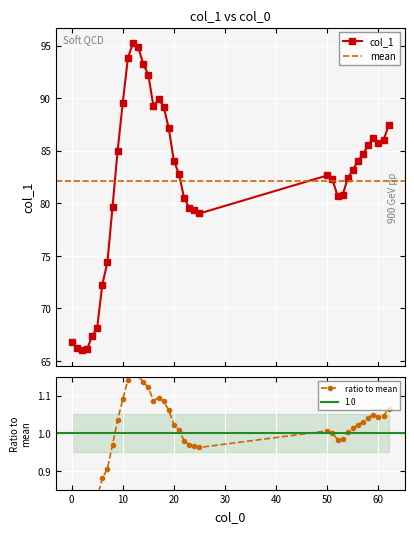

Between 56 and 16, which is larger?

16